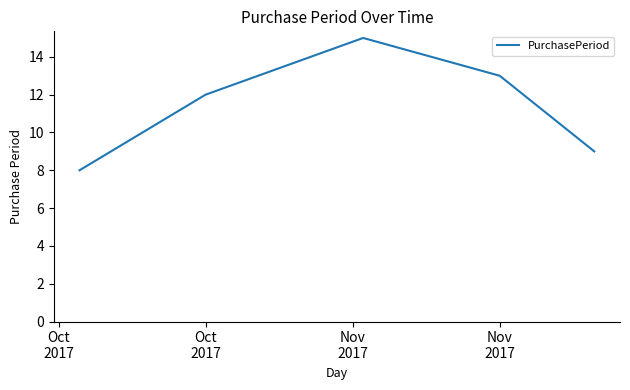

How many values are below 12?

2